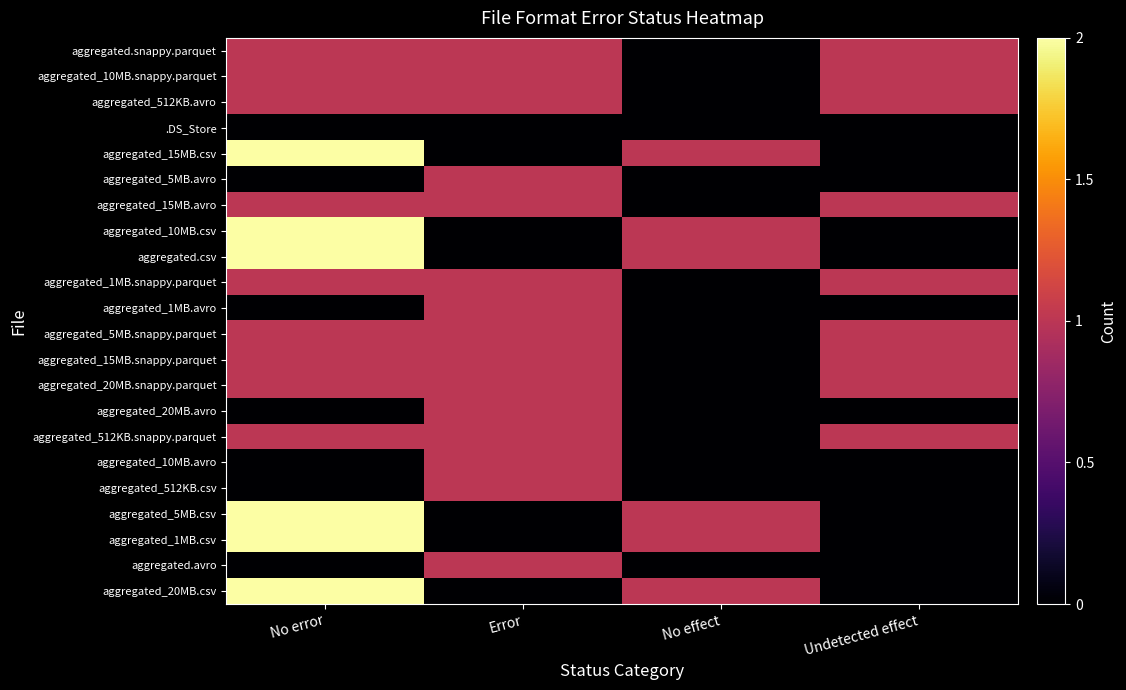

Reading right to left, extract all data points from this chart.

aggregated.snappy.parquet: Undetected effect=1	No effect=0	Error=1	No error=1
aggregated_10MB.snappy.parquet: Undetected effect=1	No effect=0	Error=1	No error=1
aggregated_512KB.avro: Undetected effect=1	No effect=0	Error=1	No error=1
.DS_Store: Undetected effect=0	No effect=0	Error=0	No error=0
aggregated_15MB.csv: Undetected effect=0	No effect=1	Error=0	No error=2
aggregated_5MB.avro: Undetected effect=0	No effect=0	Error=1	No error=0
aggregated_15MB.avro: Undetected effect=1	No effect=0	Error=1	No error=1
aggregated_10MB.csv: Undetected effect=0	No effect=1	Error=0	No error=2
aggregated.csv: Undetected effect=0	No effect=1	Error=0	No error=2
aggregated_1MB.snappy.parquet: Undetected effect=1	No effect=0	Error=1	No error=1
aggregated_1MB.avro: Undetected effect=0	No effect=0	Error=1	No error=0
aggregated_5MB.snappy.parquet: Undetected effect=1	No effect=0	Error=1	No error=1
aggregated_15MB.snappy.parquet: Undetected effect=1	No effect=0	Error=1	No error=1
aggregated_20MB.snappy.parquet: Undetected effect=1	No effect=0	Error=1	No error=1
aggregated_20MB.avro: Undetected effect=0	No effect=0	Error=1	No error=0
aggregated_512KB.snappy.parquet: Undetected effect=1	No effect=0	Error=1	No error=1
aggregated_10MB.avro: Undetected effect=0	No effect=0	Error=1	No error=0
aggregated_512KB.csv: Undetected effect=0	No effect=0	Error=1	No error=0
aggregated_5MB.csv: Undetected effect=0	No effect=1	Error=0	No error=2
aggregated_1MB.csv: Undetected effect=0	No effect=1	Error=0	No error=2
aggregated.avro: Undetected effect=0	No effect=0	Error=1	No error=0
aggregated_20MB.csv: Undetected effect=0	No effect=1	Error=0	No error=2